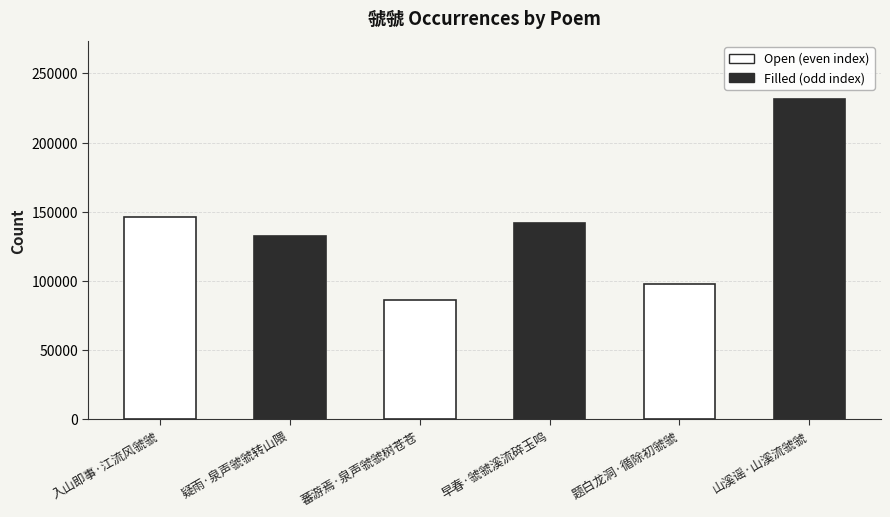

At which label does the data first exceed 141810?

入山即事·江流风虢虢